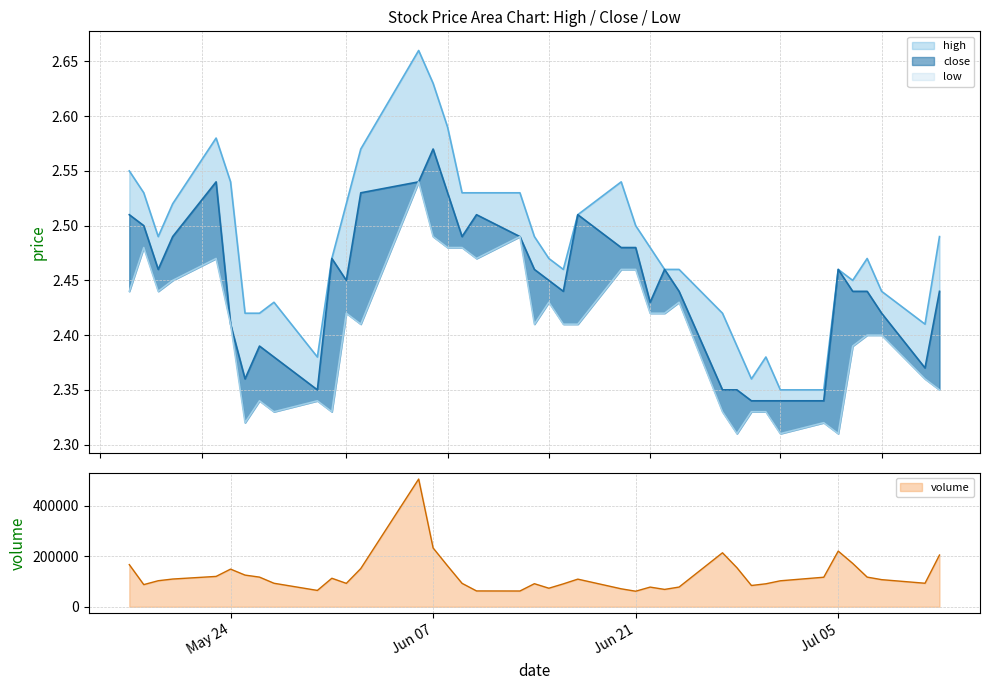

At 2022-07-08, list the series in order from largest to smallest.

high, close, low